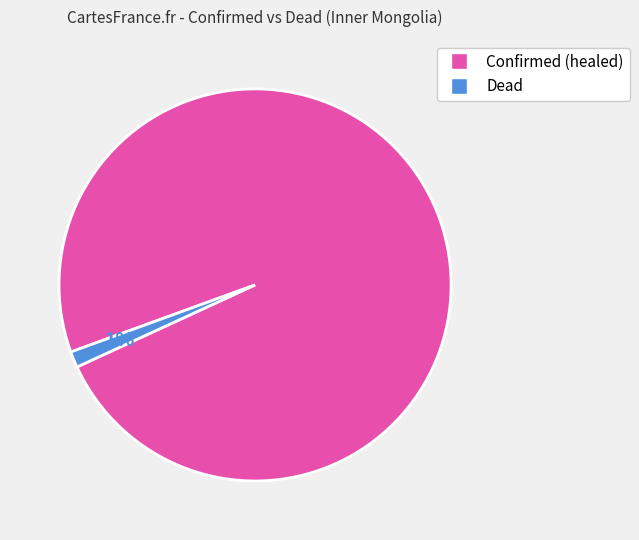

Is there any slice that represents more than half of the pie?

Yes